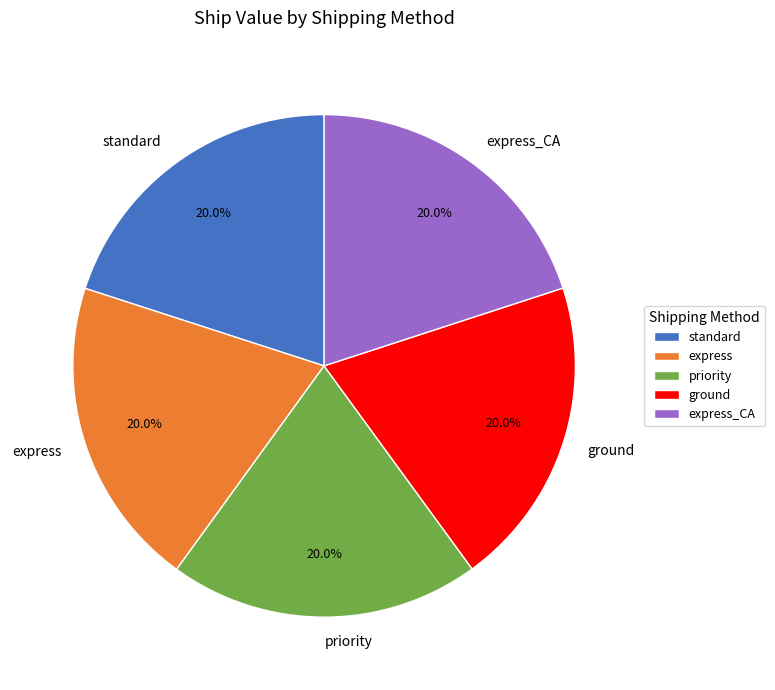

Does standard represent more than half of the total?

No